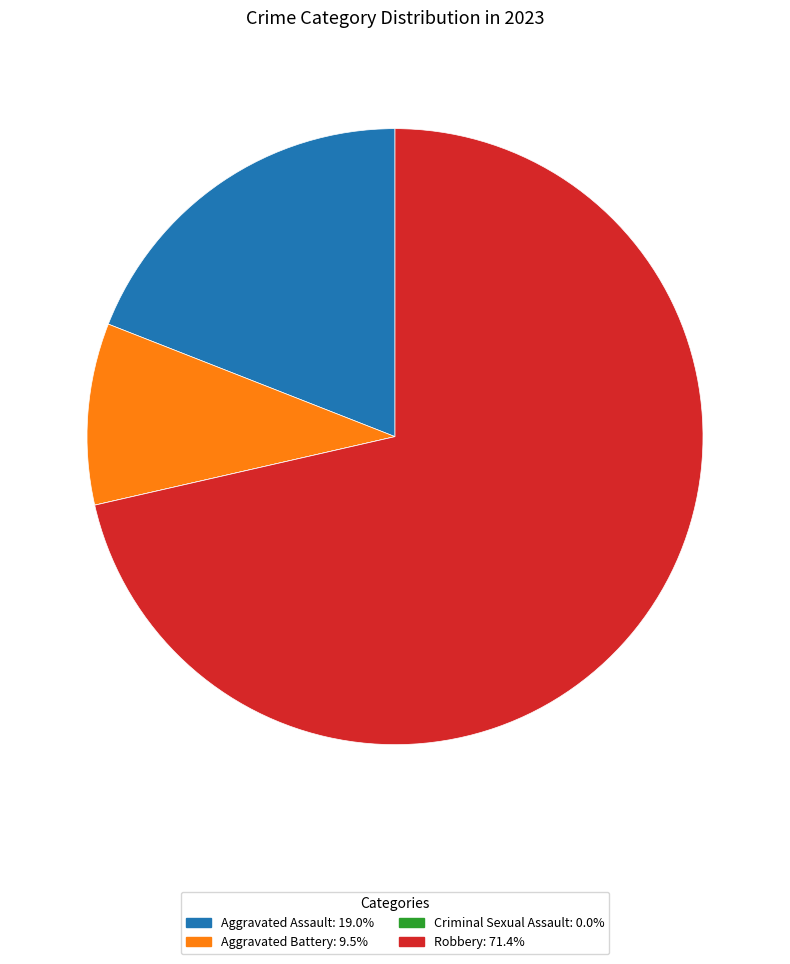

Is there a majority slice in this chart?

Yes